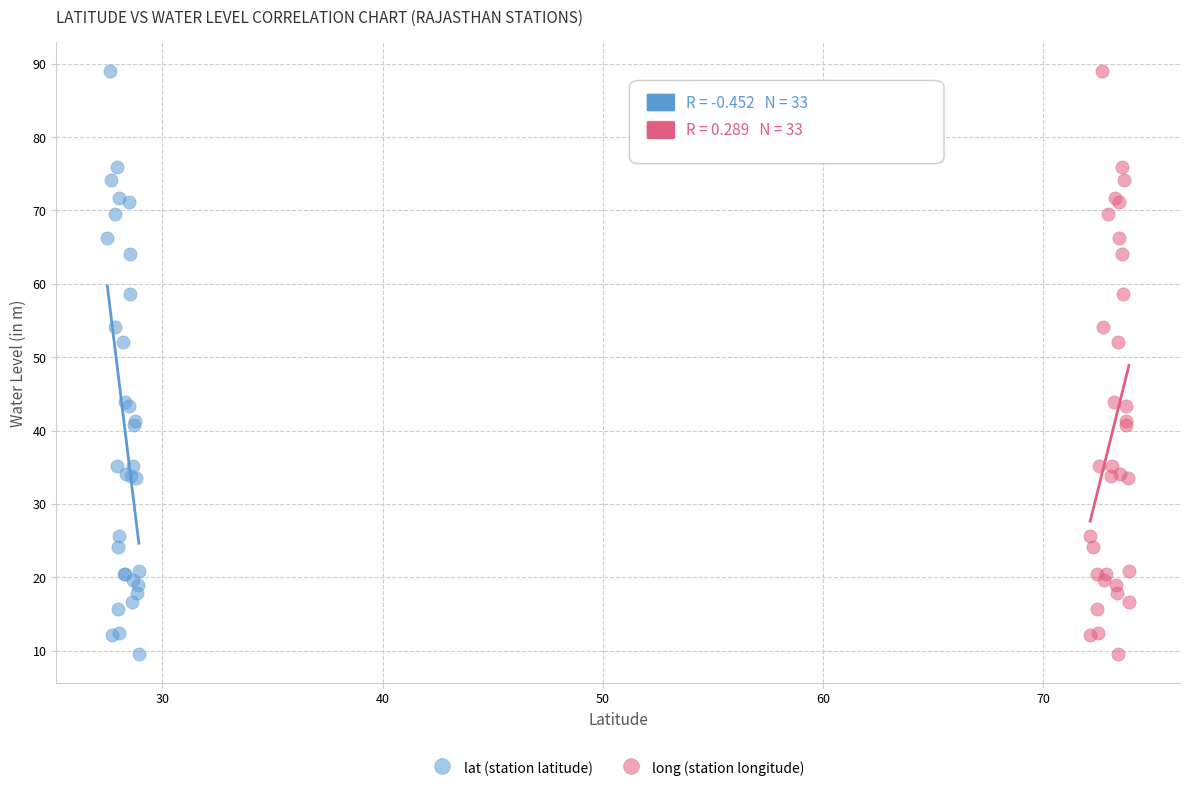

What are all the series names shown in the legend?

lat (station latitude), long (station longitude)